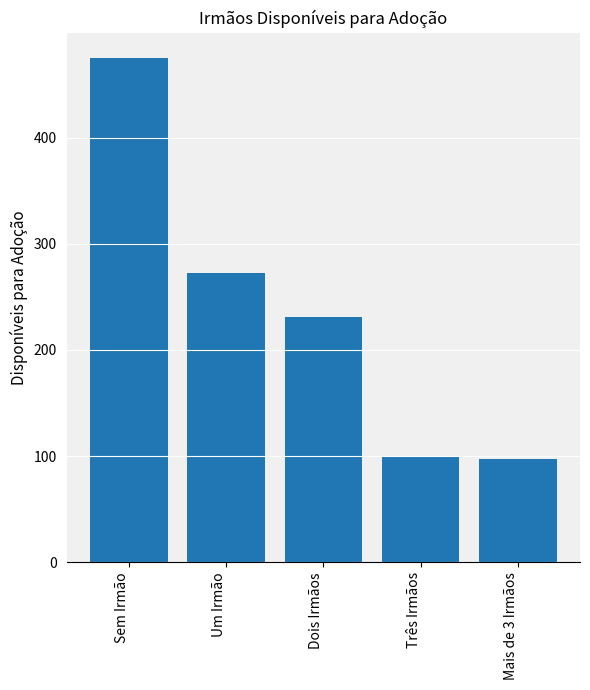

How many data points does each series have?

5